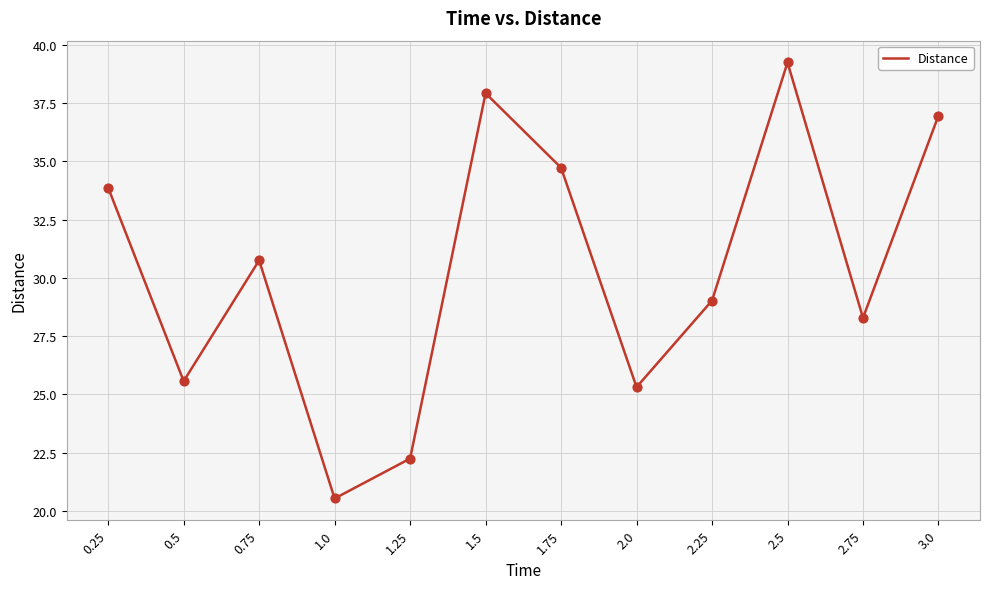

What is the change in value from 1.0 to 2.75?

+7.7